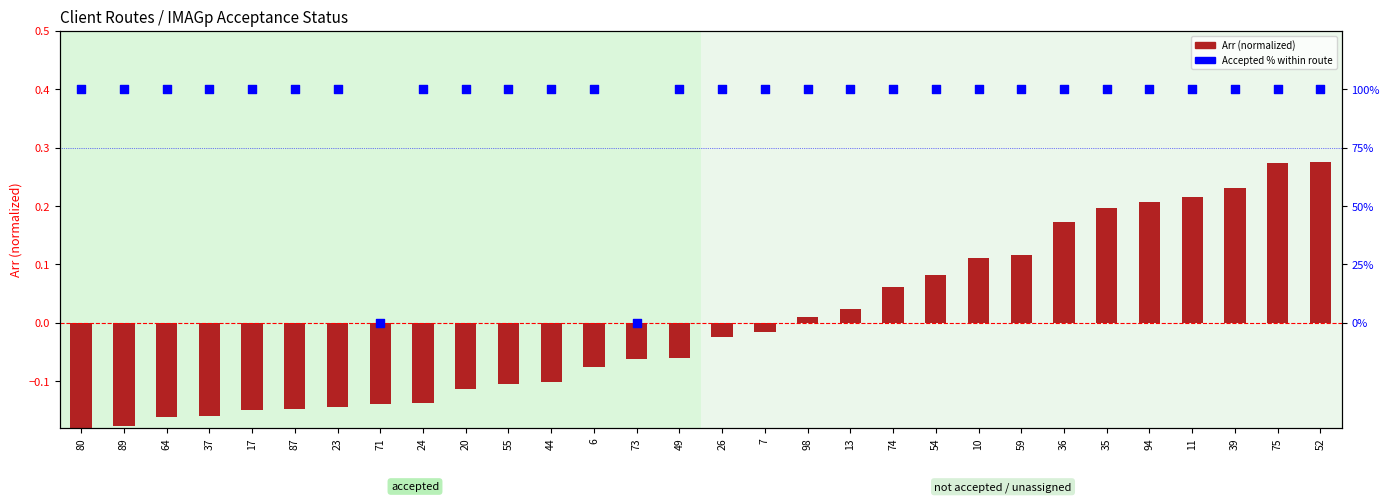

Which series contains the highest Y value?

Accepted %